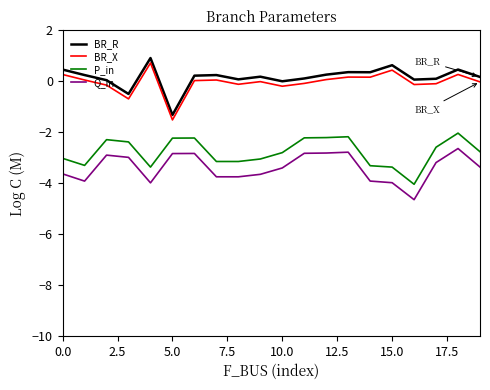

What is the minimum value for BR_R?

-1.3